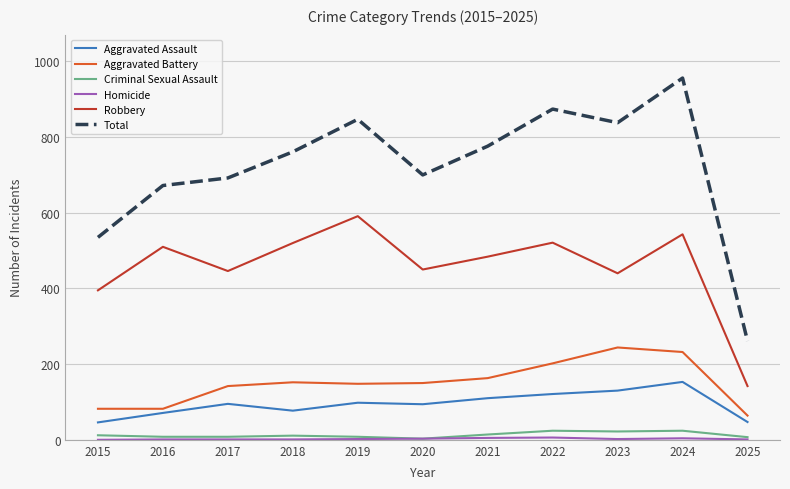

Which label corresponds to the largest value in the chart?

2024